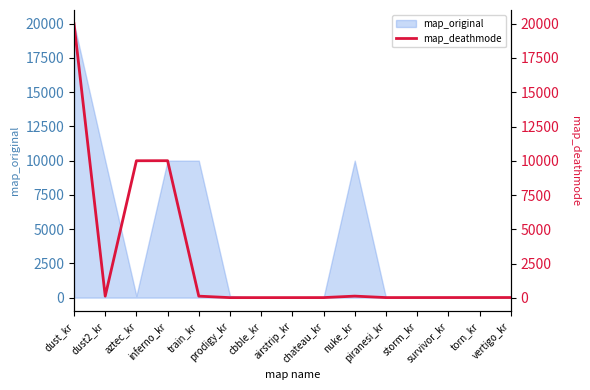

What position from the right is torn_kr?

2